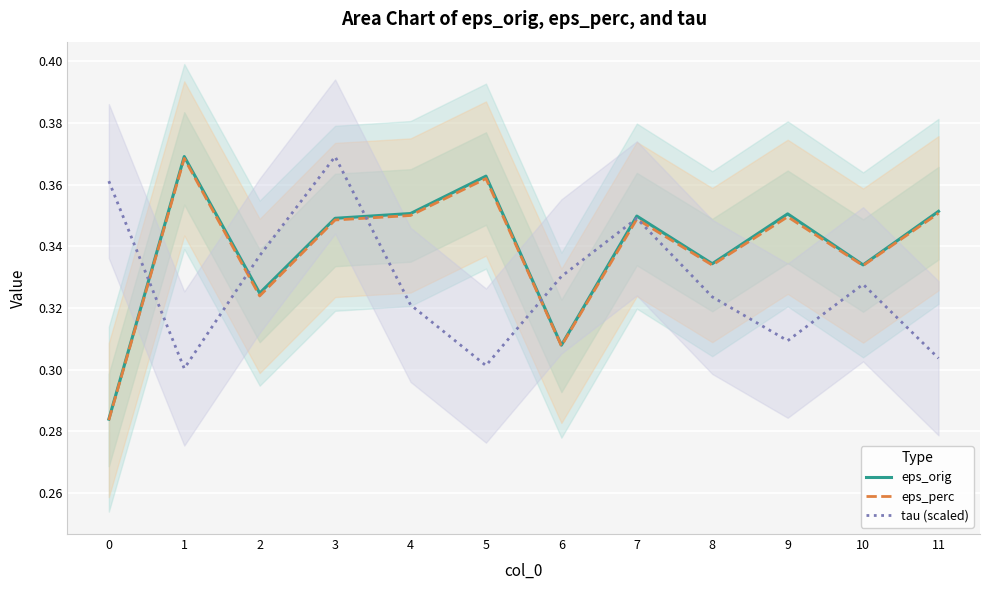

Which series has the largest range (max minus min)?

eps_orig